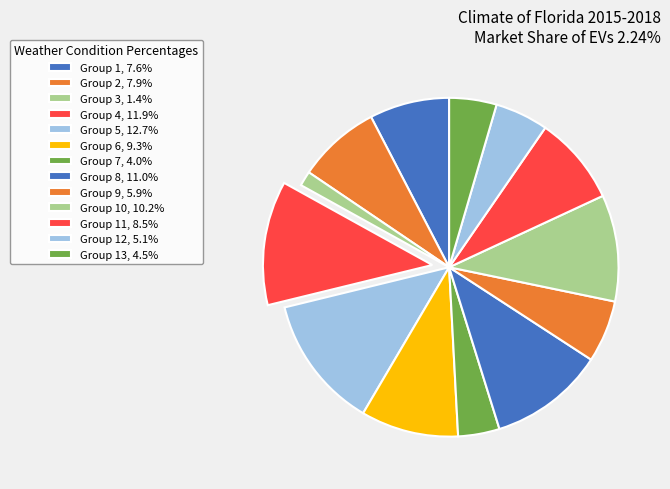

How many slices are in this pie chart?

13